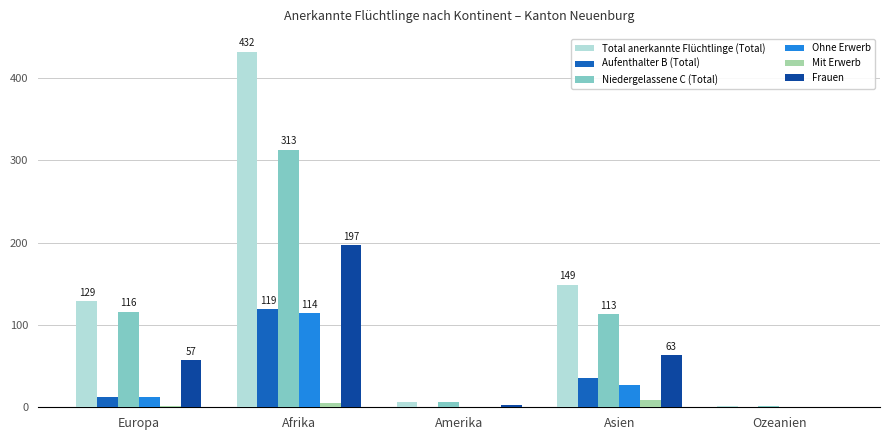

Which series has the largest range (max minus min)?

Total anerkannte Flüchtlinge (Total)